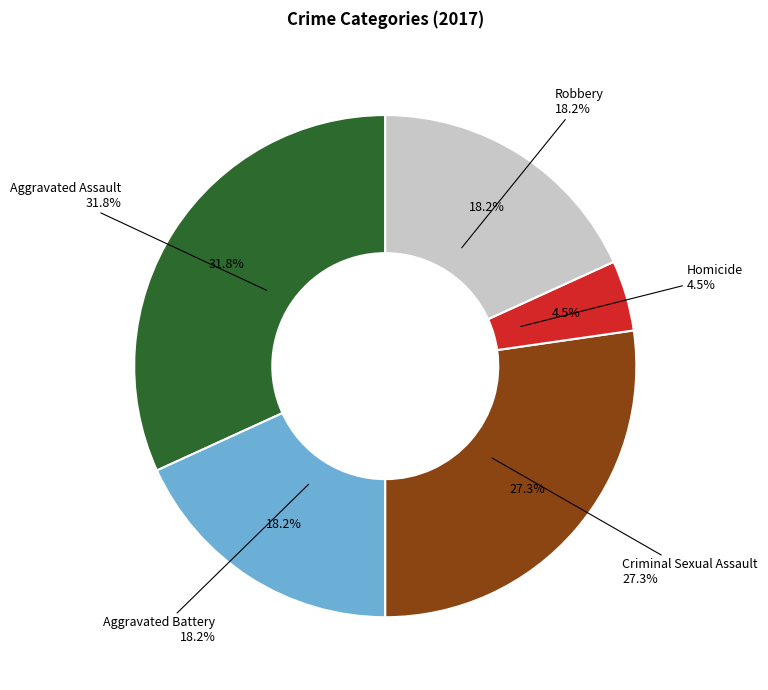

Which slice is the smallest?

Homicide